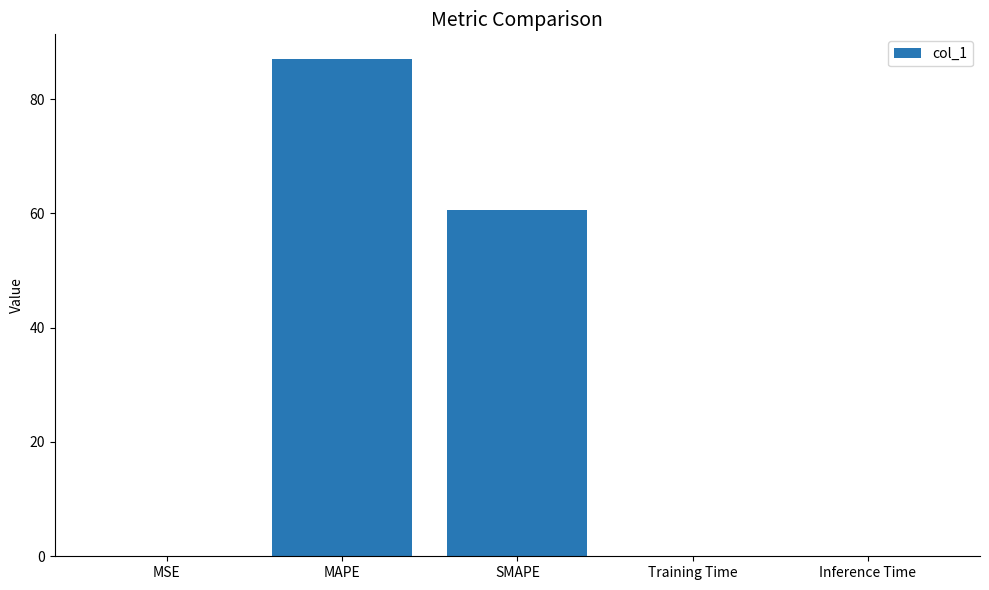

Which has a higher value, SMAPE or Inference Time?

SMAPE